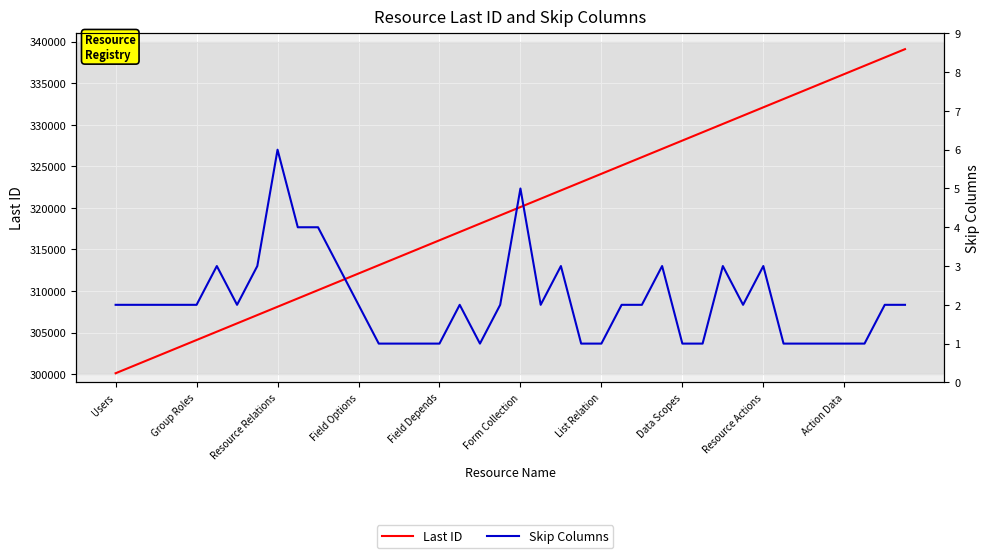

The Skip Columns series shows 1 at List Relation. True or false?

False